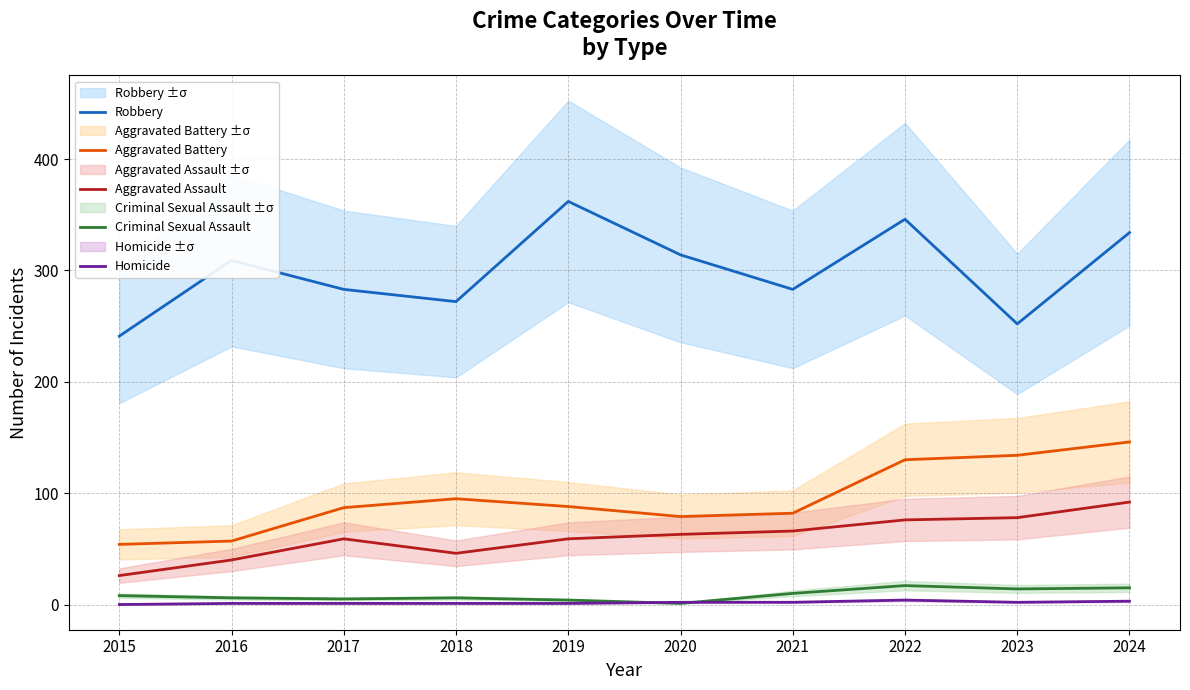

True or false: Aggravated Assault has more than 2 points higher than both neighbors.

False